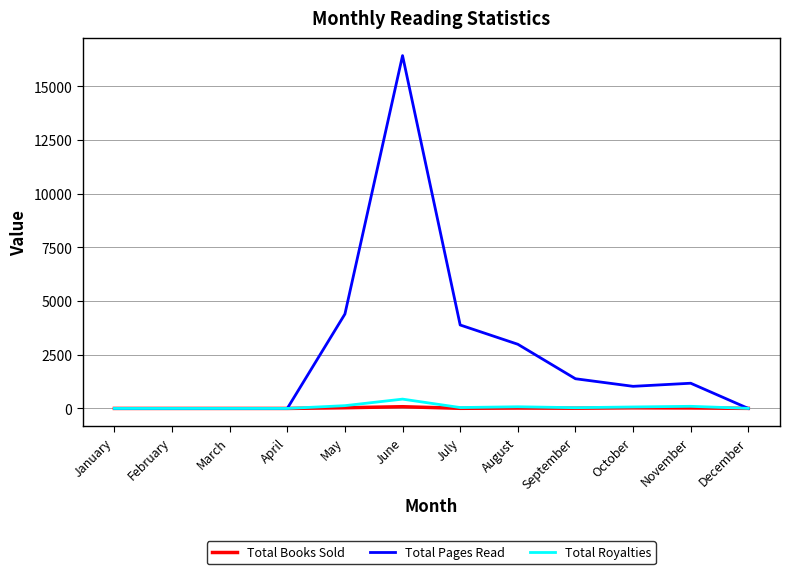

At which category does the chart reach its peak across all series?

June